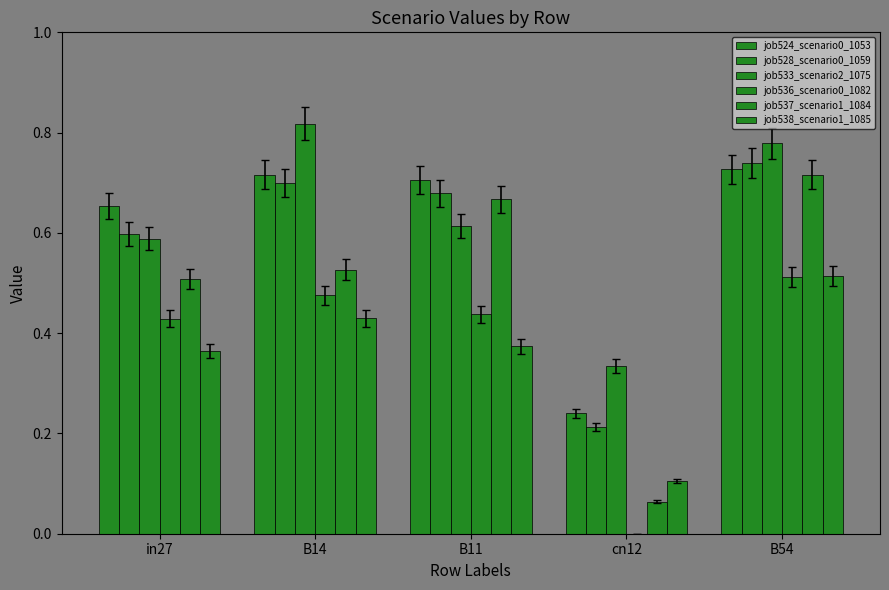

How many series are shown in this chart?

6